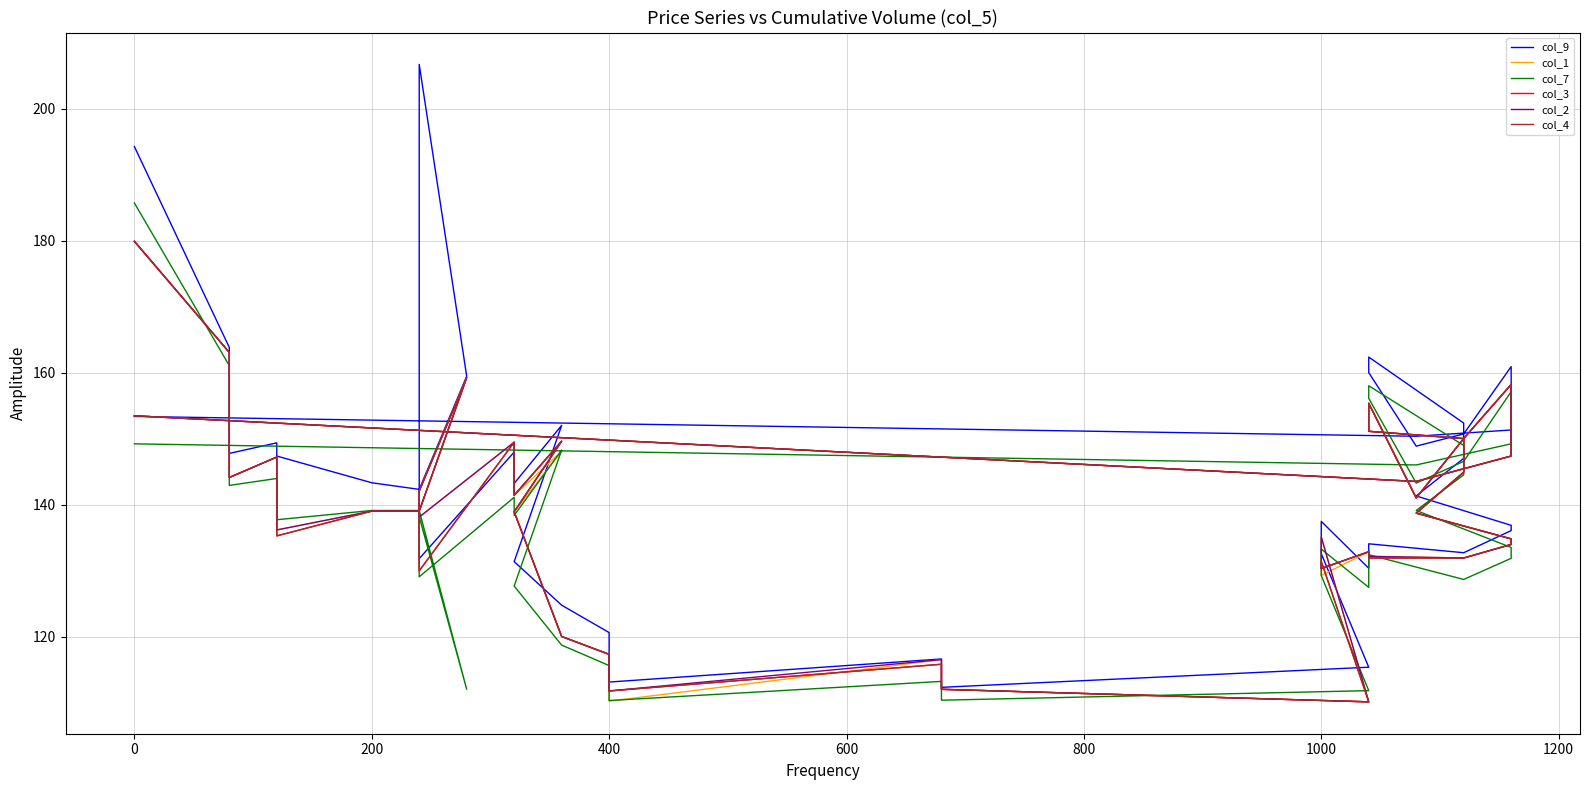

What is the average value of the col_2 series?

140.4